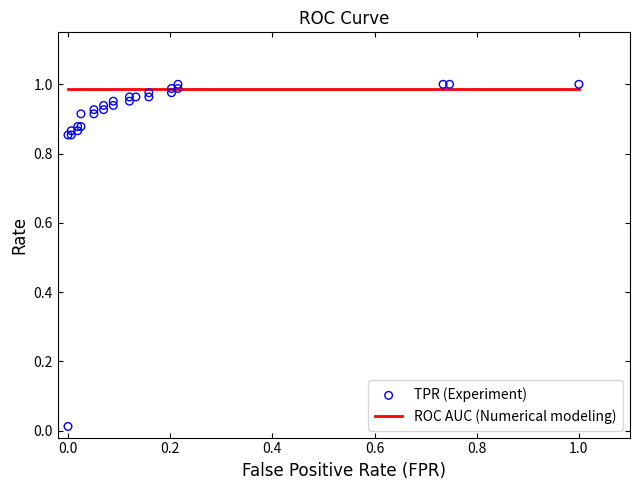

Is the value of TPR (Experiment) at 23 greater than the value of ROC AUC (Numerical modeling) at 19?

Yes